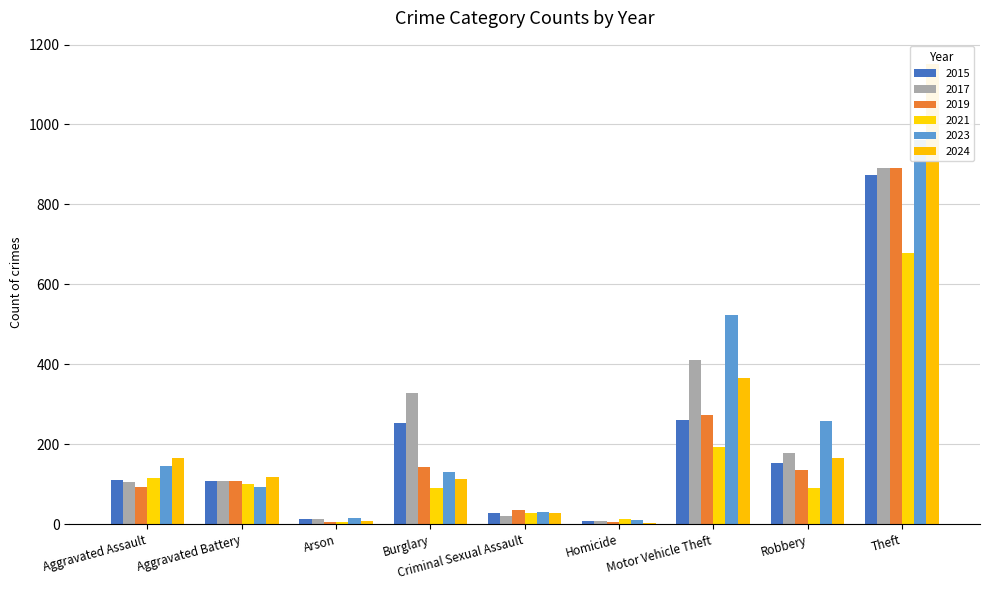

Which series has the largest total across all categories?

2023